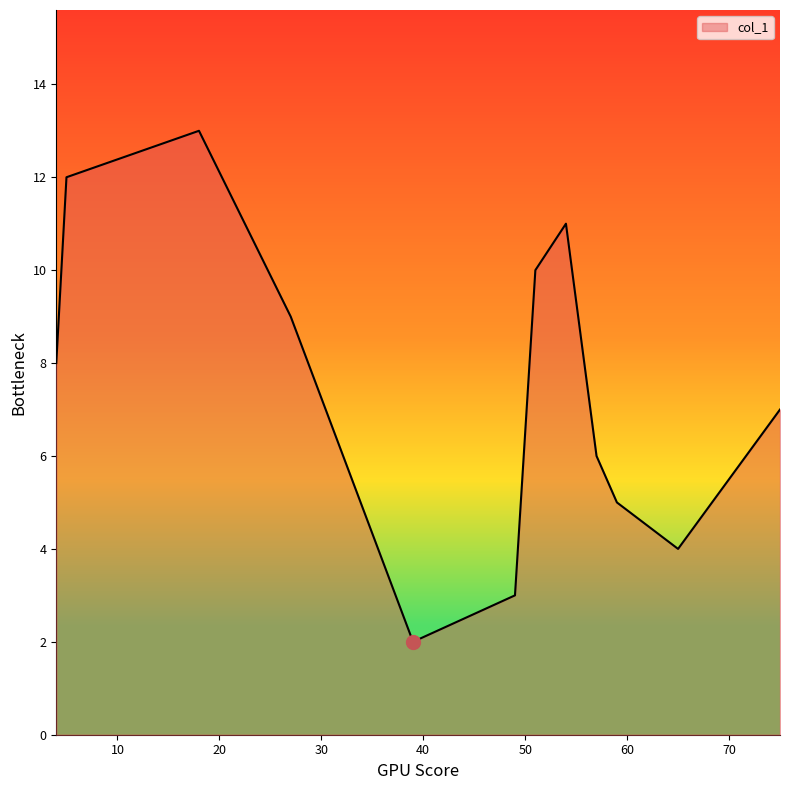

What is the maximum value shown in the chart?

13